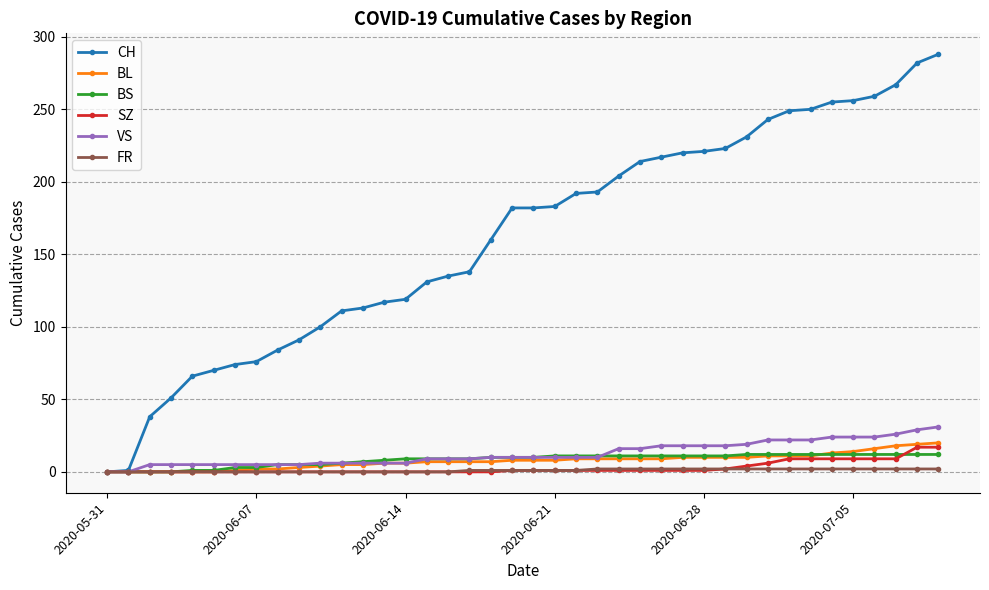

How many data points does each series have?

40